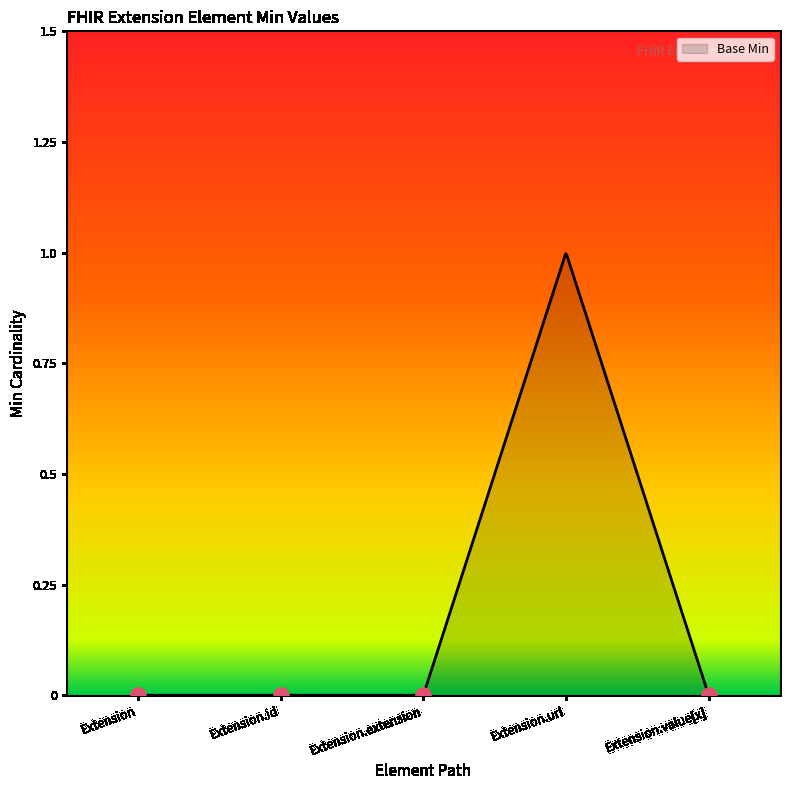

Which has a higher value, Extension.id or Extension.value[x]?

Extension.id